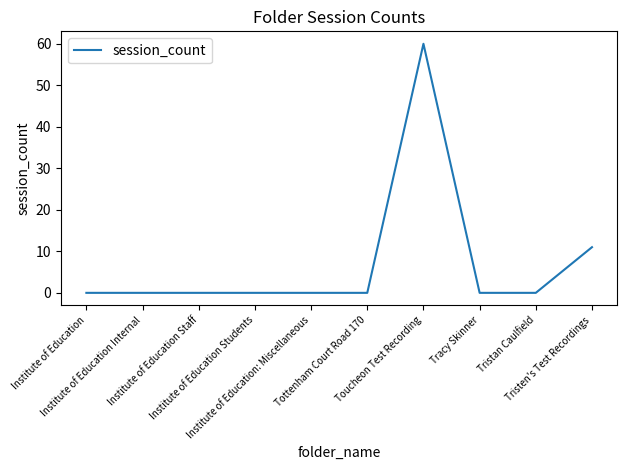

Which has a higher value, Tristan Caulfield or Toucheon Test Recording?

Toucheon Test Recording